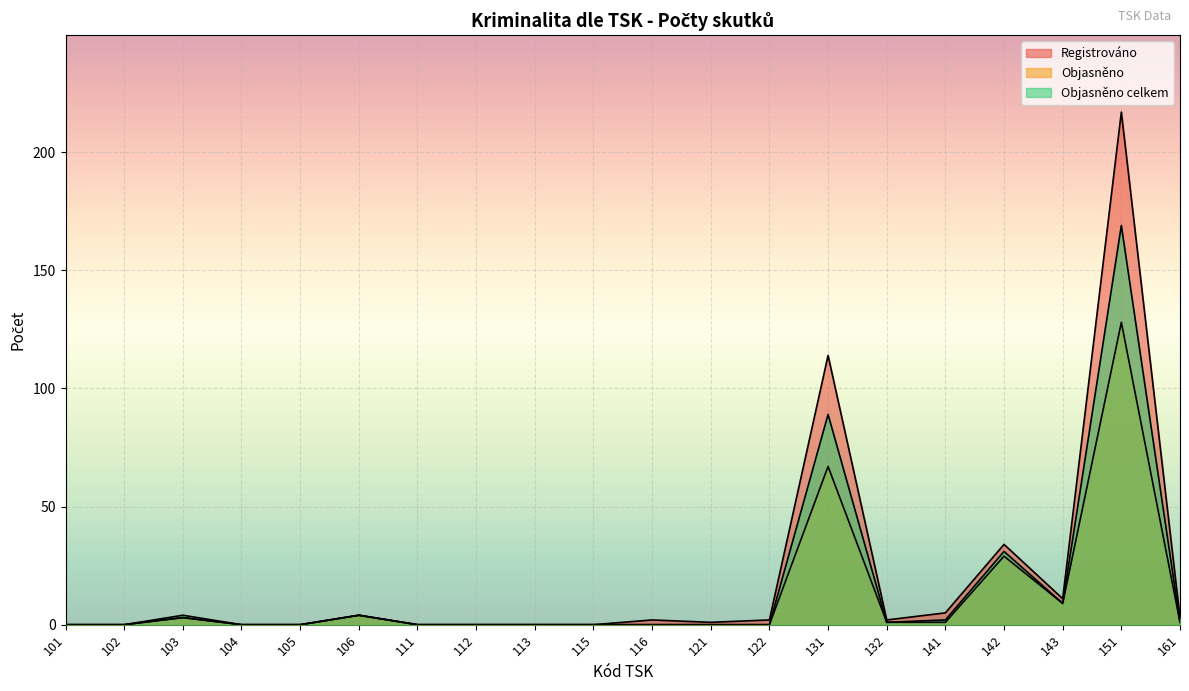

What are all the series names shown in the legend?

Registrováno, Objasněno, Objasněno celkem